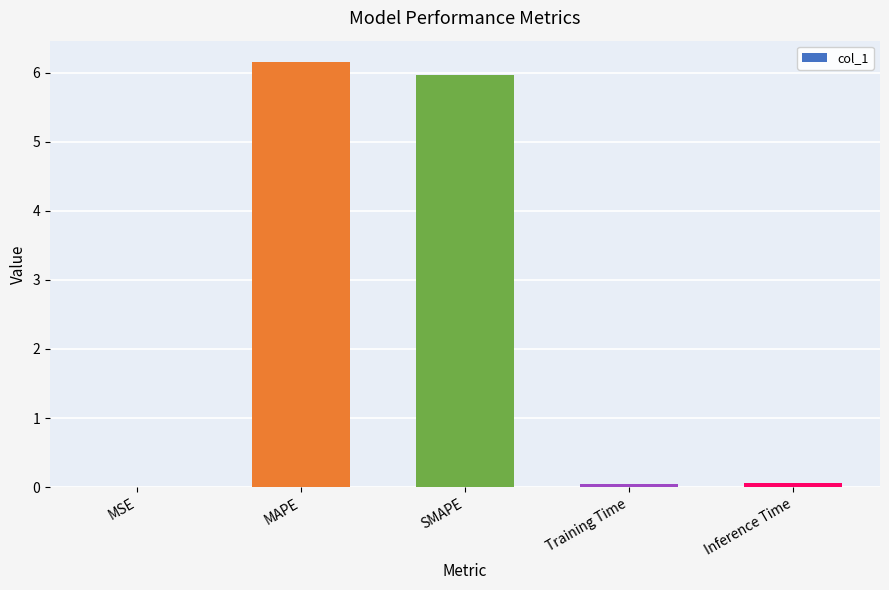

Does the chart contain stacked bars?

No